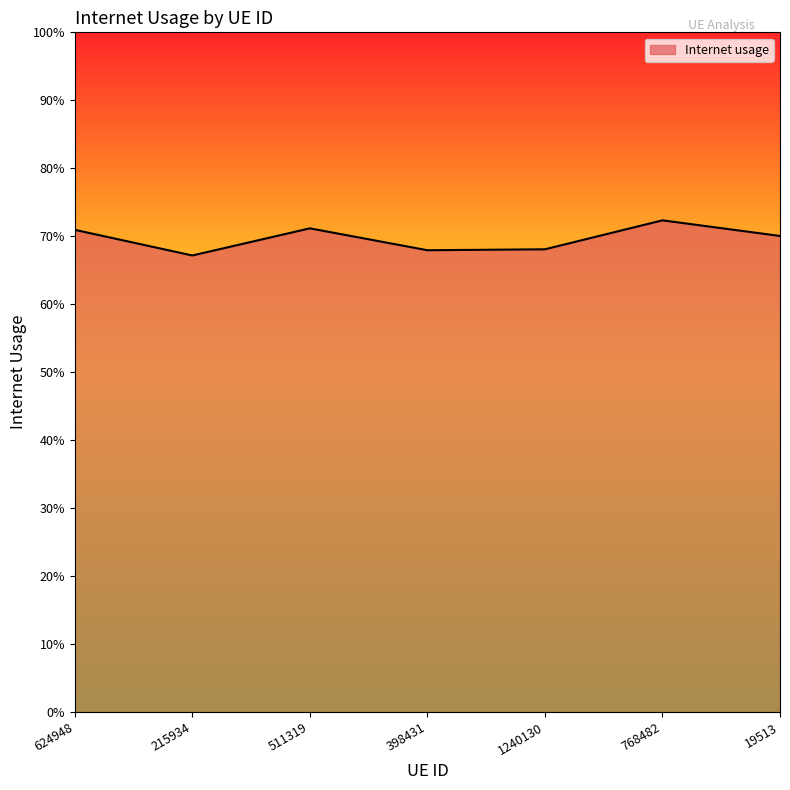

Reading left to right, what are all the values shown in this chart?

624948=0.7	215934=0.7	511319=0.7	398431=0.7	1240130=0.7	768482=0.7	19513=0.7